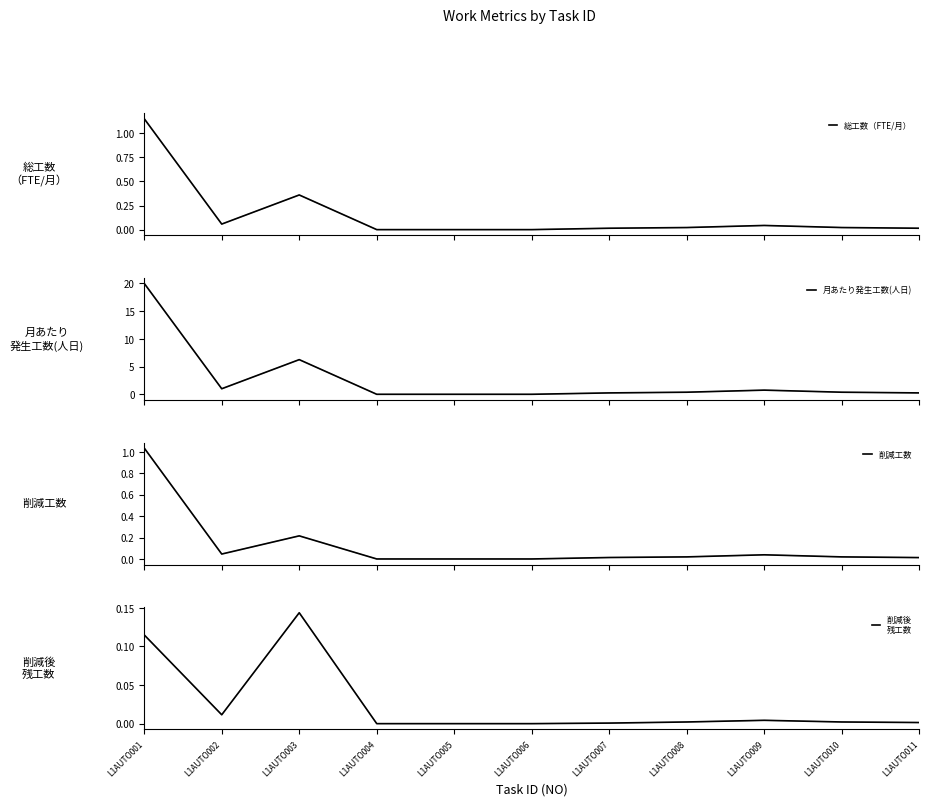

Reading right to left, extract all data points from this chart.

総工数（FTE/月）: L1AUTO011=0.0	L1AUTO010=0.0	L1AUTO009=0.0	L1AUTO008=0.0	L1AUTO007=0.0	L1AUTO006=0.0	L1AUTO005=0.0	L1AUTO004=0.0	L1AUTO003=0.4	L1AUTO002=0.1	L1AUTO001=1.1
月あたり発生工数(人日): L1AUTO011=0.2	L1AUTO010=0.4	L1AUTO009=0.8	L1AUTO008=0.4	L1AUTO007=0.2	L1AUTO006=0.0	L1AUTO005=0.0	L1AUTO004=0.0	L1AUTO003=6.2	L1AUTO002=1.0	L1AUTO001=20.0
削減工数: L1AUTO011=0.0	L1AUTO010=0.0	L1AUTO009=0.0	L1AUTO008=0.0	L1AUTO007=0.0	L1AUTO006=0.0	L1AUTO005=0.0	L1AUTO004=0.0	L1AUTO003=0.2	L1AUTO002=0.0	L1AUTO001=1.0
削減後
残工数: L1AUTO011=0.0	L1AUTO010=0.0	L1AUTO009=0.0	L1AUTO008=0.0	L1AUTO007=0.0	L1AUTO006=0.0	L1AUTO005=0.0	L1AUTO004=0.0	L1AUTO003=0.1	L1AUTO002=0.0	L1AUTO001=0.1